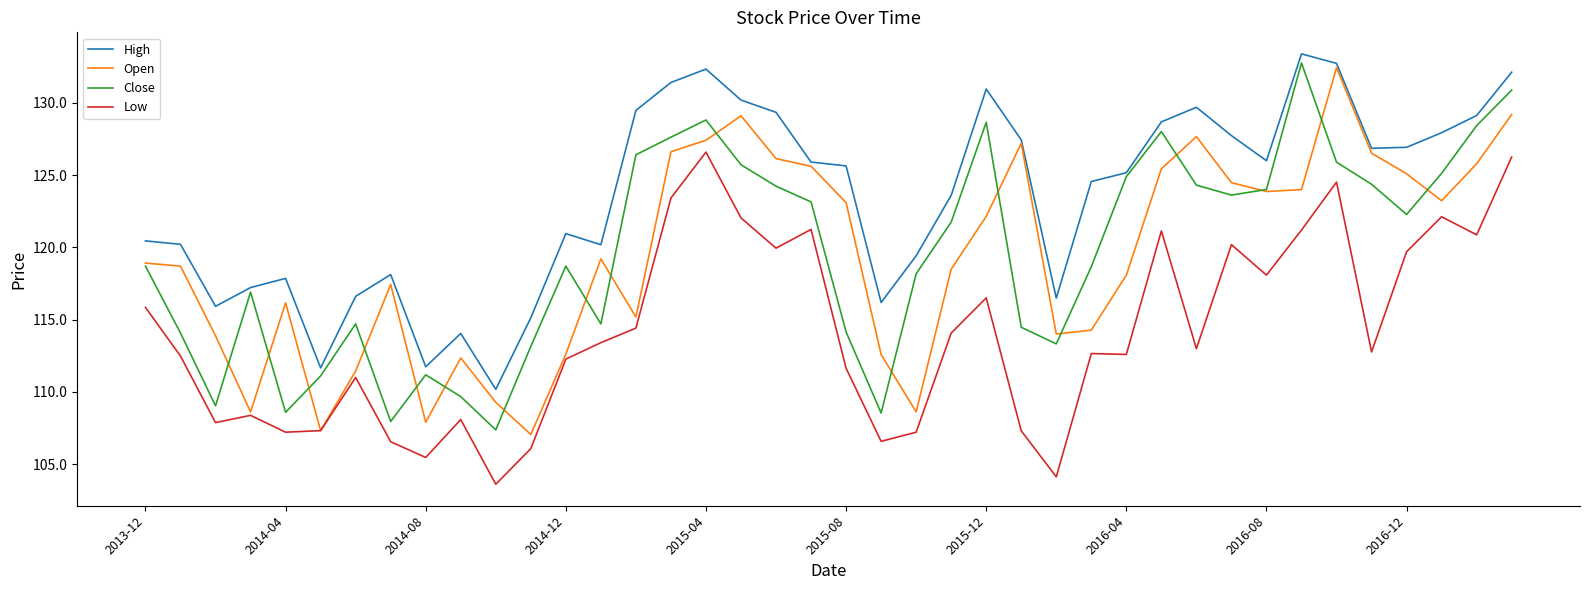

What is the minimum value for Open?

107.0